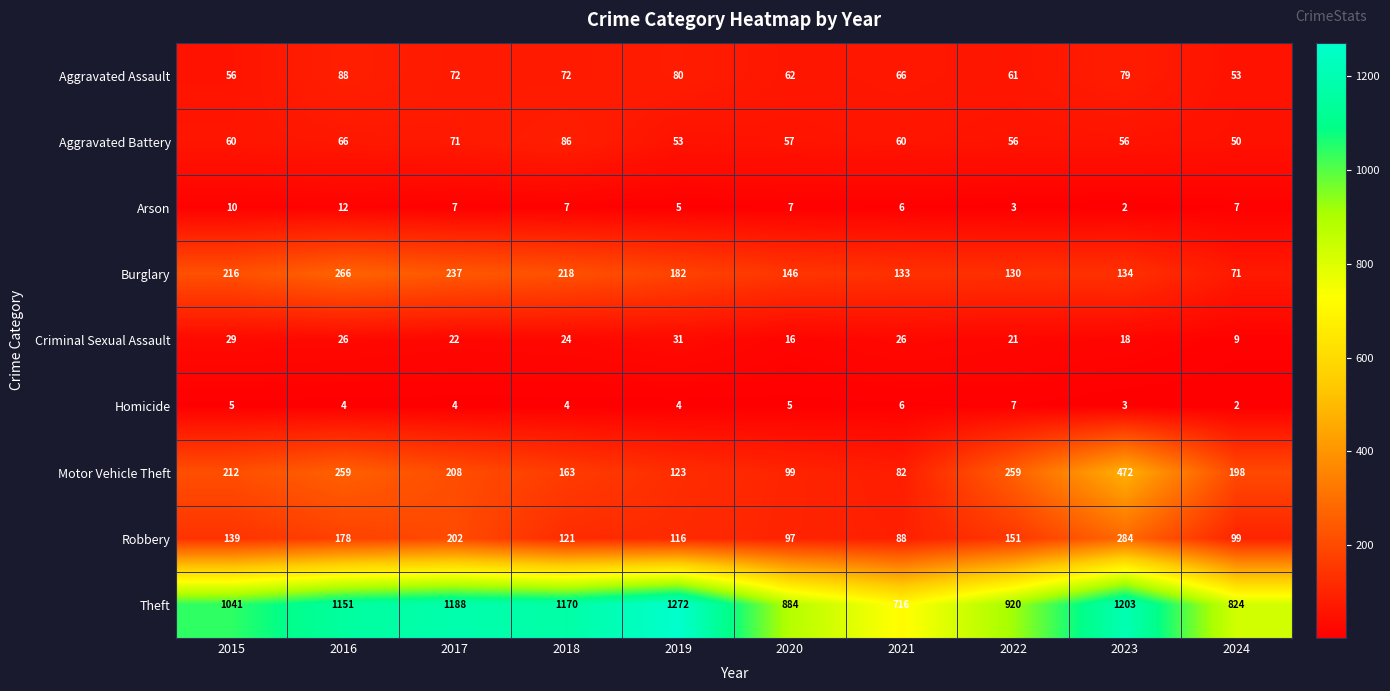

List the series in order of their peak value, lowest first.

Homicide, Arson, Criminal Sexual Assault, Aggravated Battery, Aggravated Assault, Burglary, Robbery, Motor Vehicle Theft, Theft